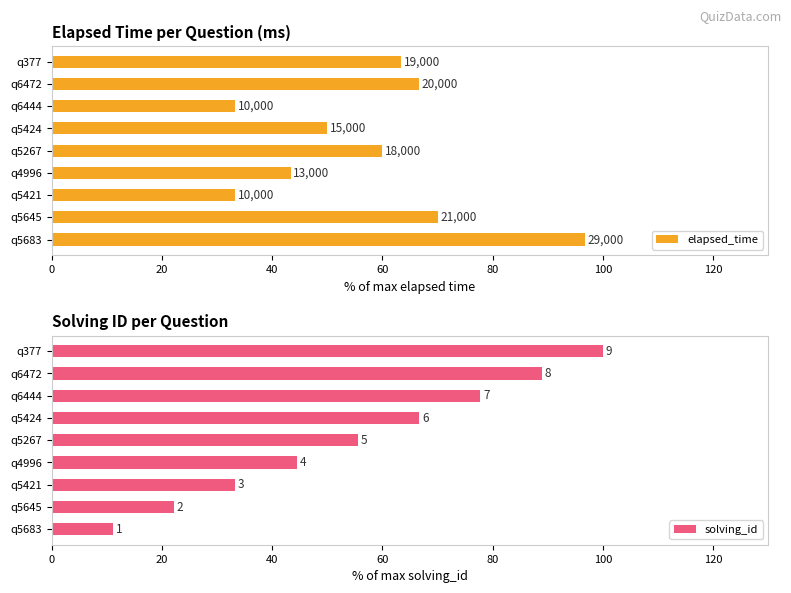

At how many categories does at least one series exceed 57?

7